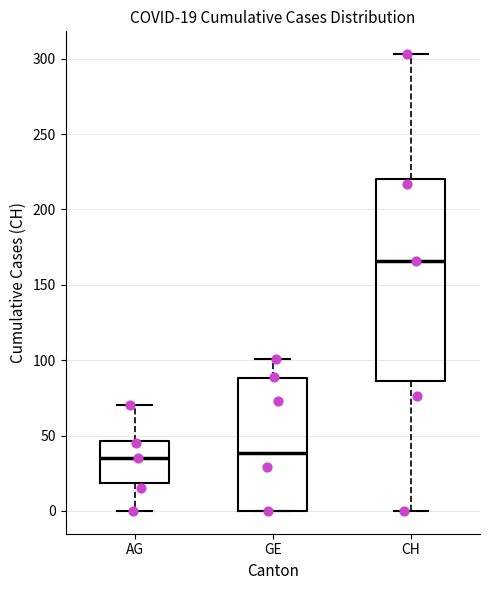

Comparing the boxes themselves (not the whiskers), which one is the tallest?

CH